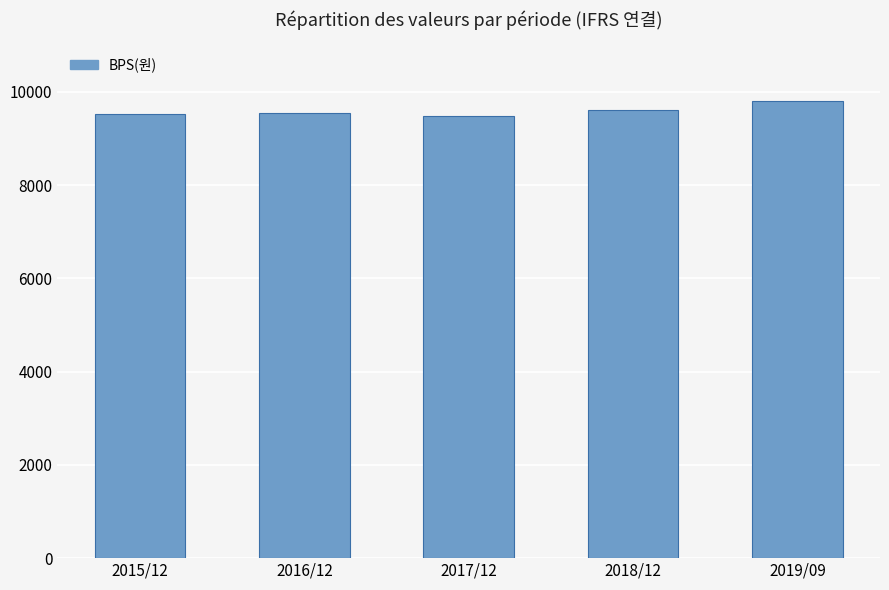

Are the bars grouped side by side (vs. stacked)?

No